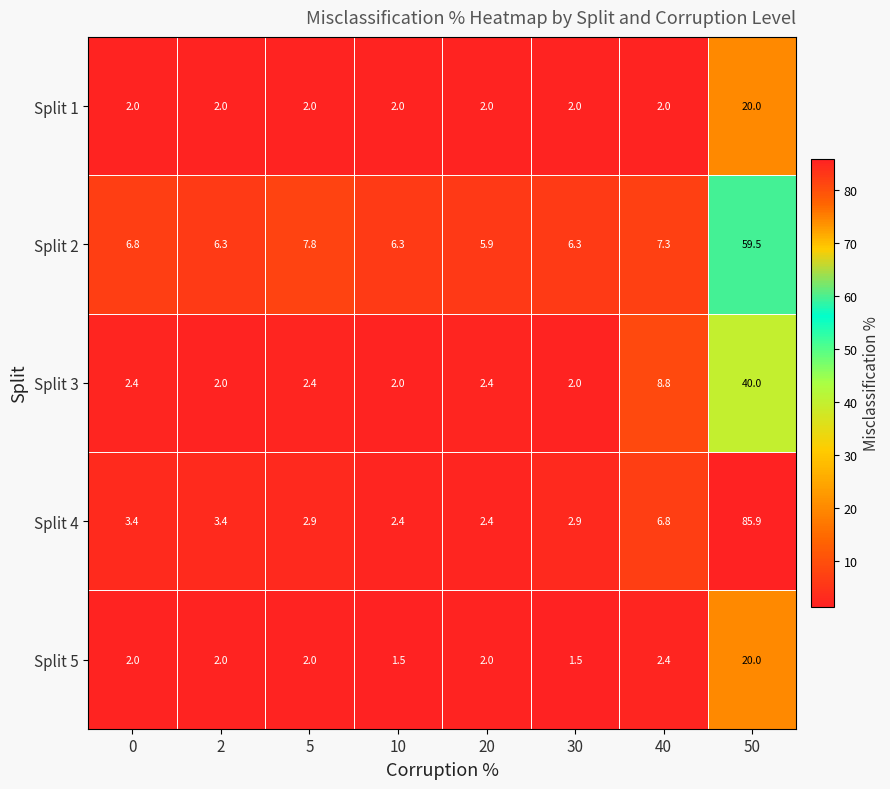

What is the minimum value for Split 3?

2.0